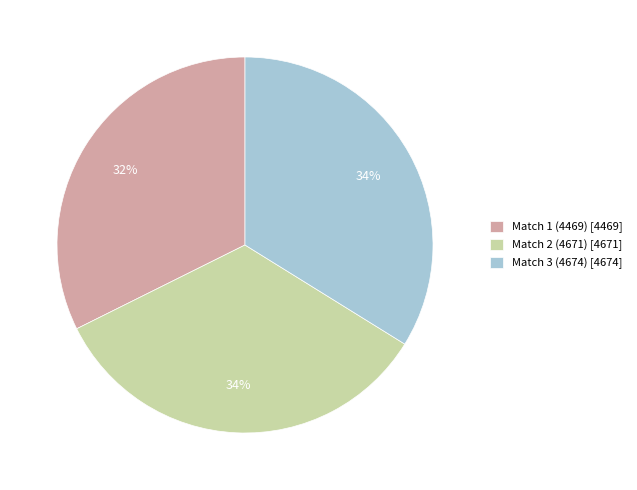

Combined, do Match 3 (4674) [4674] and Match 2 (4671) [4671] account for over 50%?

Yes